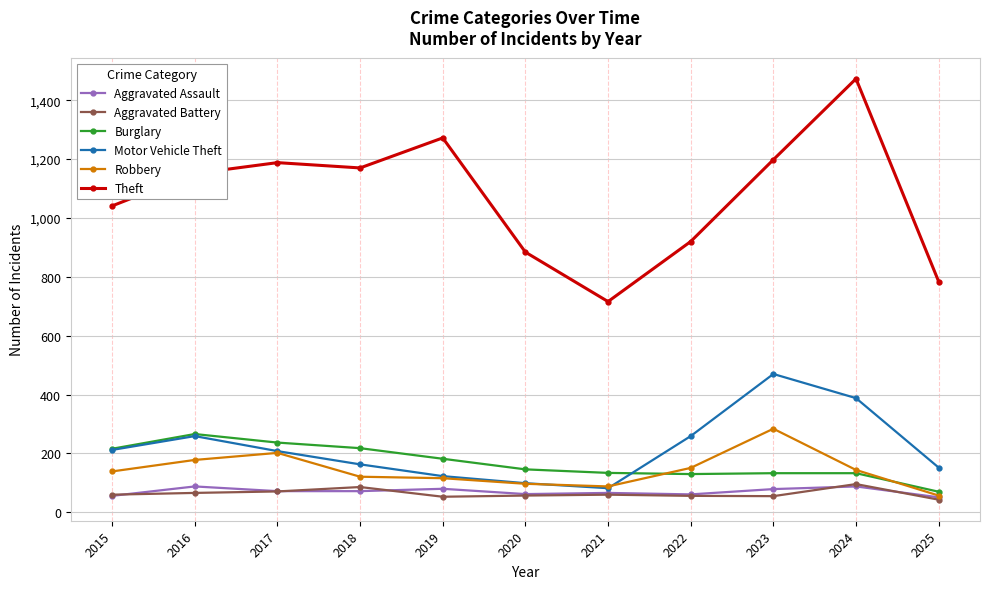

Which category has the highest value in the Motor Vehicle Theft series?

2023